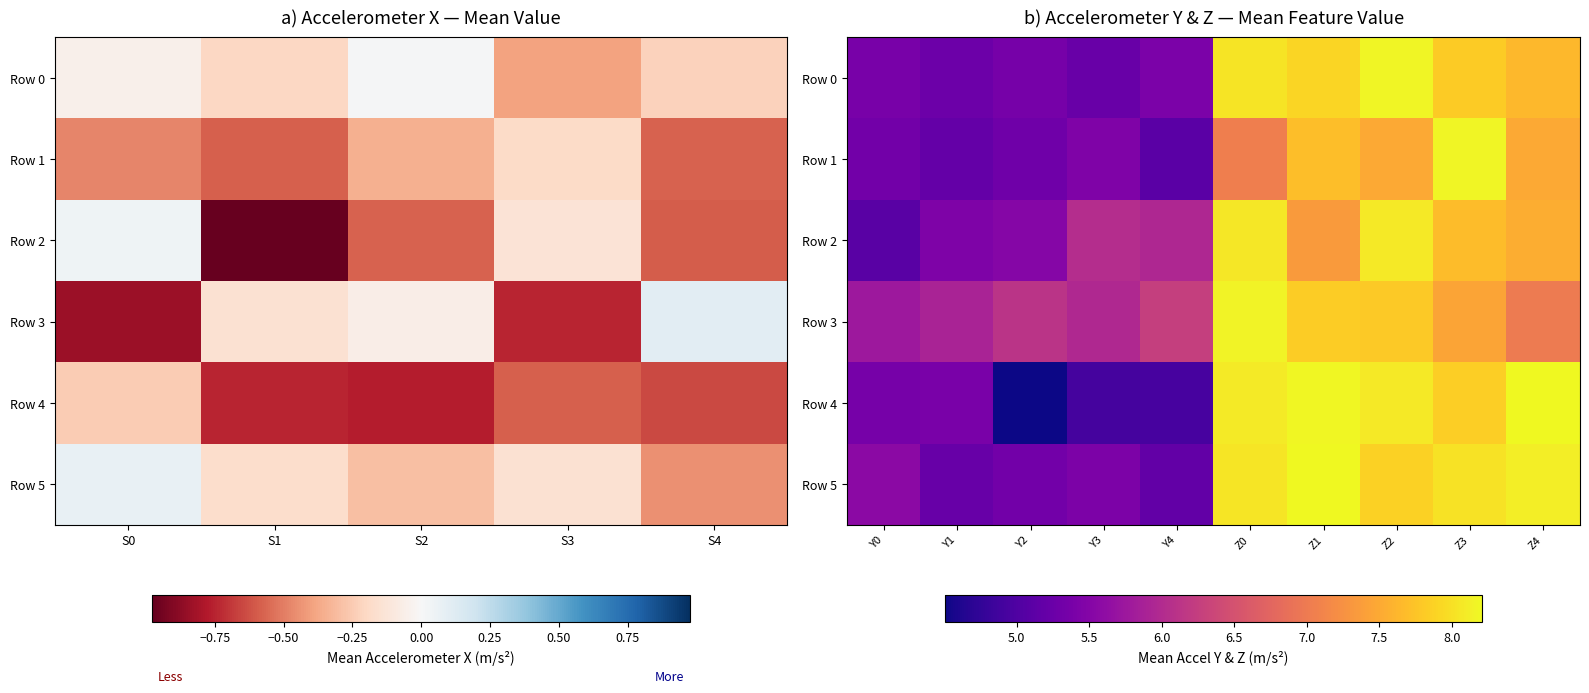

How many categories are shown in the chart?

10